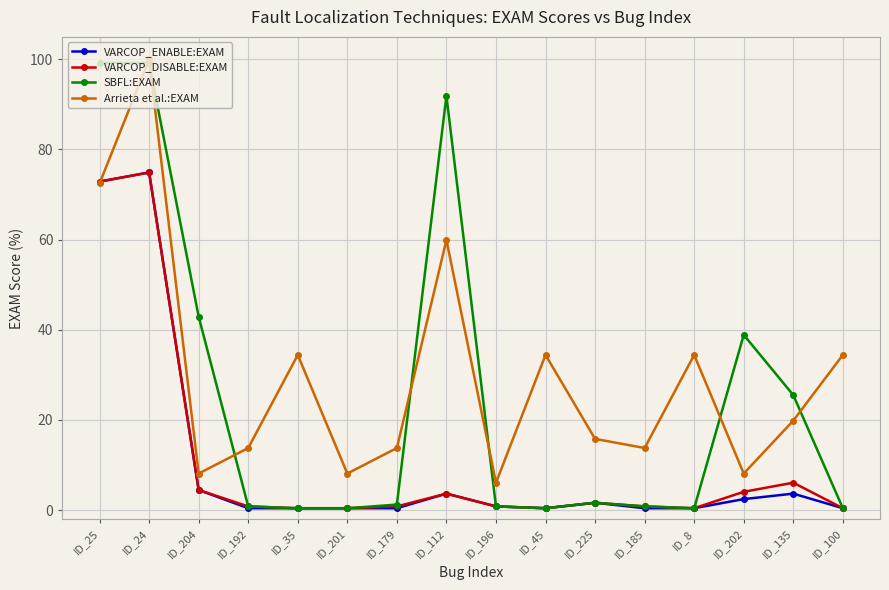

What is the sum of all SBFL:EXAM values?

404.9